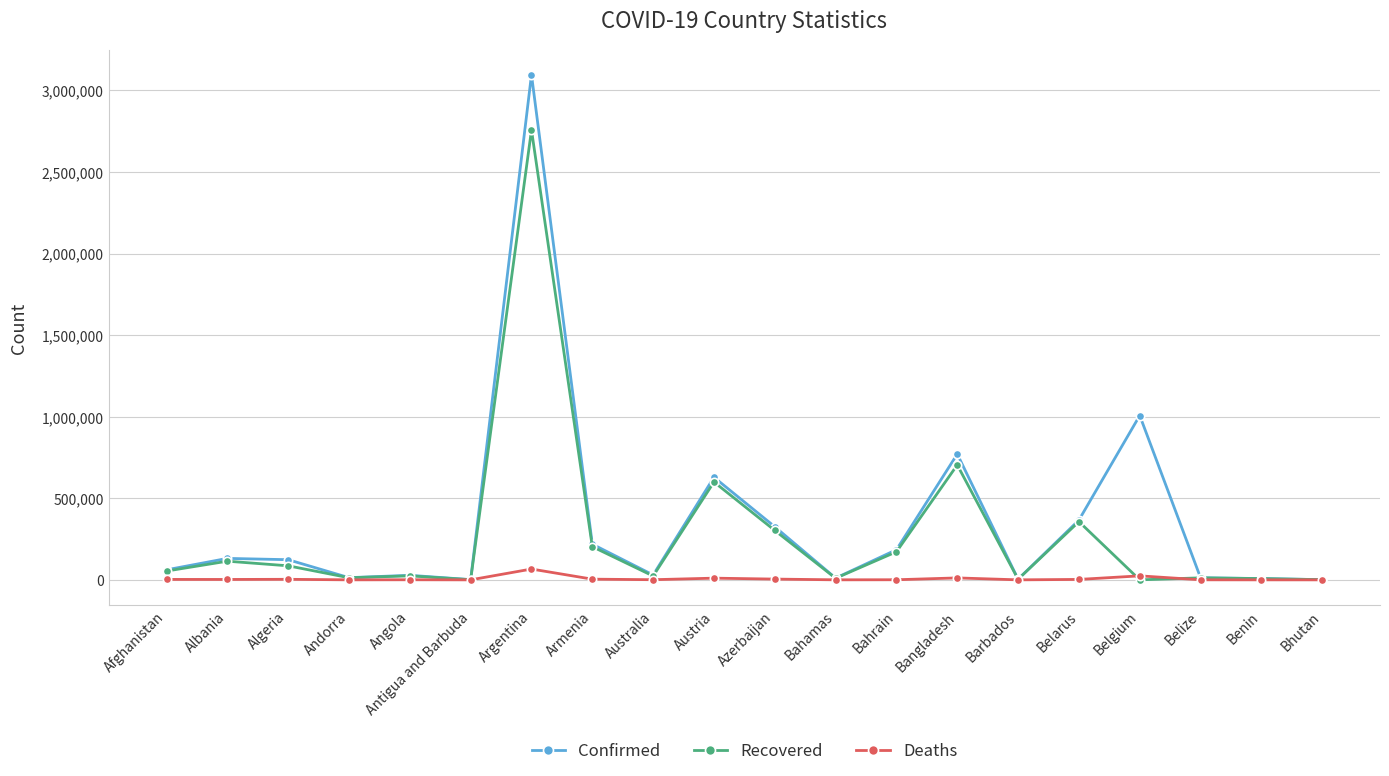

Which series has the largest range (max minus min)?

Confirmed